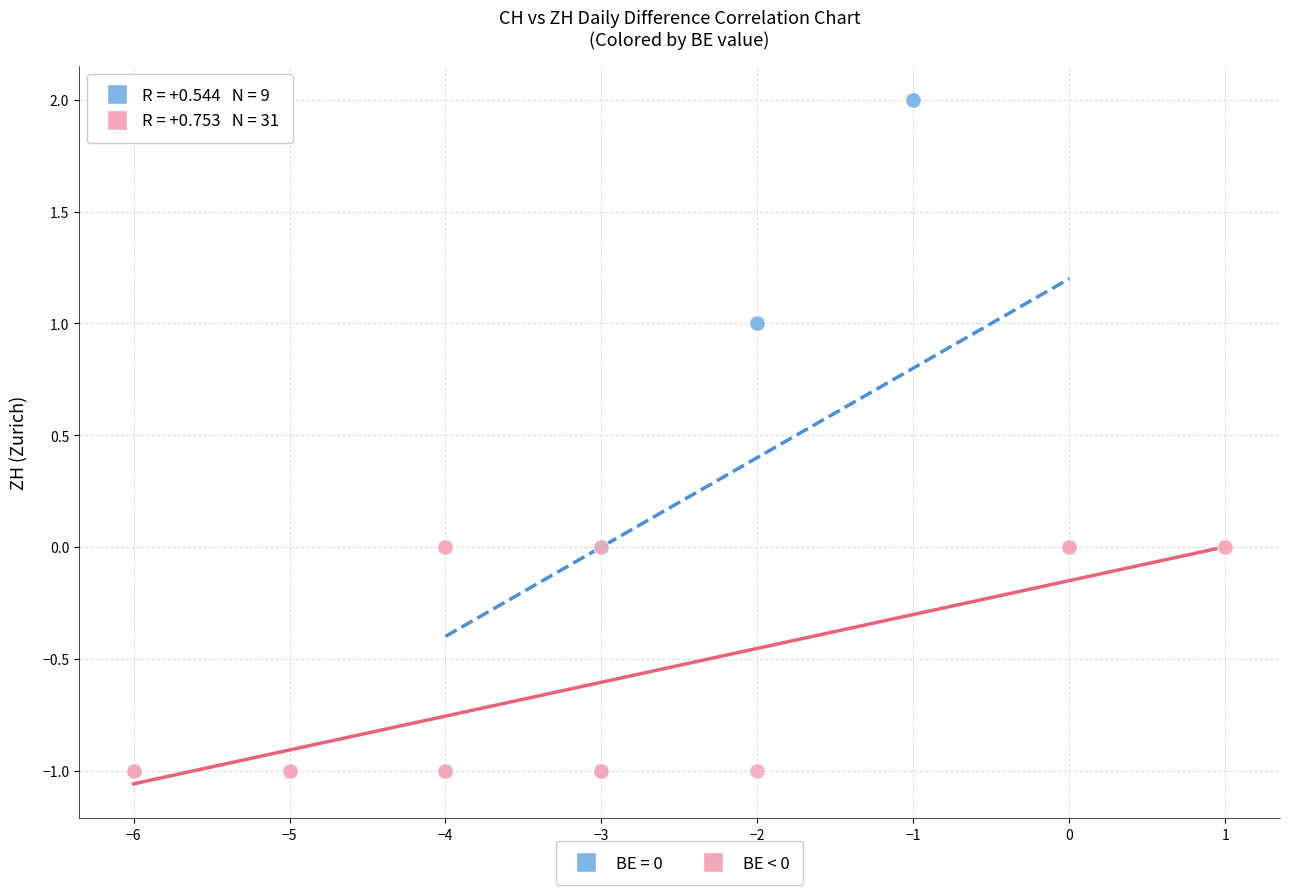

Which series contains the highest Y value?

BE = 0